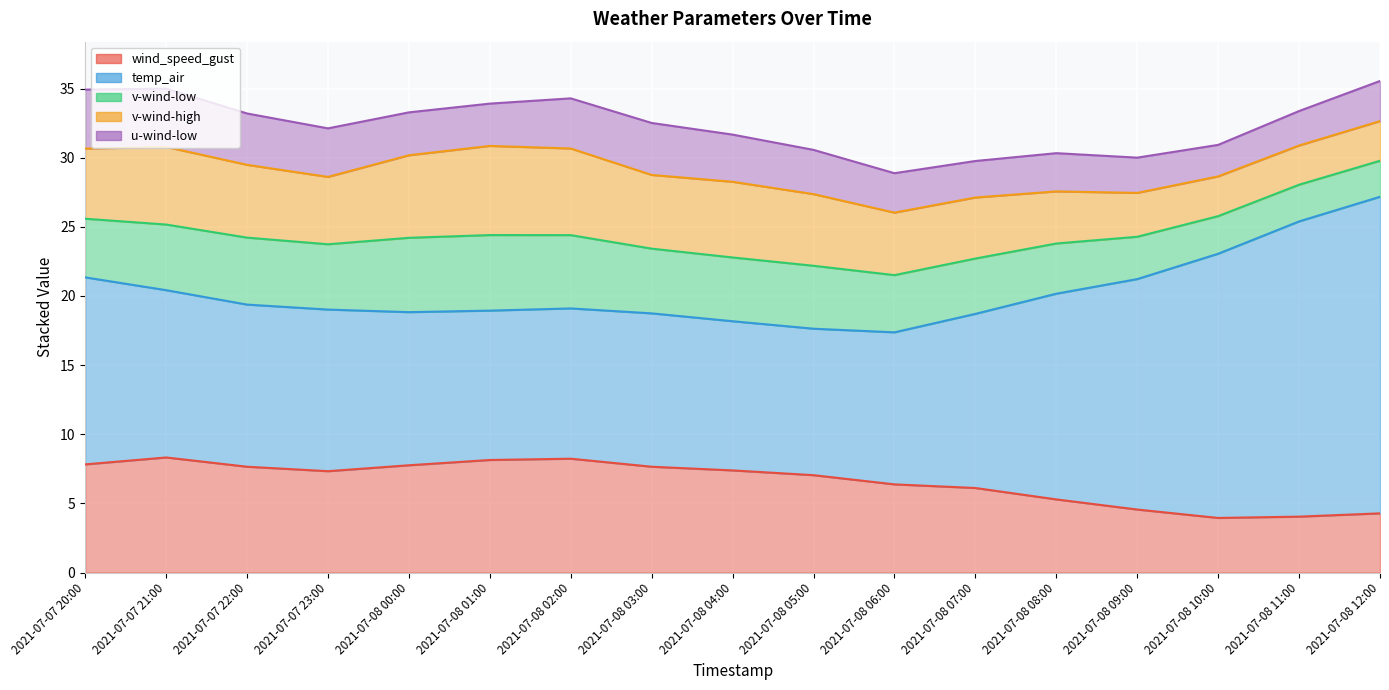

Reading left to right, extract all data points from this chart.

wind_speed_gust: 2021-07-07 20:00=7.8	2021-07-07 21:00=8.3	2021-07-07 22:00=7.7	2021-07-07 23:00=7.3	2021-07-08 00:00=7.8	2021-07-08 01:00=8.1	2021-07-08 02:00=8.2	2021-07-08 03:00=7.7	2021-07-08 04:00=7.4	2021-07-08 05:00=7.0	2021-07-08 06:00=6.4	2021-07-08 07:00=6.1	2021-07-08 08:00=5.3	2021-07-08 09:00=4.6	2021-07-08 10:00=3.9	2021-07-08 11:00=4.0	2021-07-08 12:00=4.3
temp_air: 2021-07-07 20:00=13.5	2021-07-07 21:00=12.1	2021-07-07 22:00=11.7	2021-07-07 23:00=11.7	2021-07-08 00:00=11.1	2021-07-08 01:00=10.8	2021-07-08 02:00=10.9	2021-07-08 03:00=11.1	2021-07-08 04:00=10.8	2021-07-08 05:00=10.6	2021-07-08 06:00=11.0	2021-07-08 07:00=12.6	2021-07-08 08:00=14.9	2021-07-08 09:00=16.7	2021-07-08 10:00=19.1	2021-07-08 11:00=21.4	2021-07-08 12:00=22.9
v-wind-low: 2021-07-07 20:00=4.2	2021-07-07 21:00=4.7	2021-07-07 22:00=4.8	2021-07-07 23:00=4.7	2021-07-08 00:00=5.4	2021-07-08 01:00=5.5	2021-07-08 02:00=5.3	2021-07-08 03:00=4.7	2021-07-08 04:00=4.6	2021-07-08 05:00=4.6	2021-07-08 06:00=4.1	2021-07-08 07:00=4.0	2021-07-08 08:00=3.6	2021-07-08 09:00=3.1	2021-07-08 10:00=2.7	2021-07-08 11:00=2.7	2021-07-08 12:00=2.6
v-wind-high: 2021-07-07 20:00=5.1	2021-07-07 21:00=5.6	2021-07-07 22:00=5.3	2021-07-07 23:00=4.9	2021-07-08 00:00=6.0	2021-07-08 01:00=6.4	2021-07-08 02:00=6.3	2021-07-08 03:00=5.3	2021-07-08 04:00=5.5	2021-07-08 05:00=5.2	2021-07-08 06:00=4.5	2021-07-08 07:00=4.4	2021-07-08 08:00=3.8	2021-07-08 09:00=3.2	2021-07-08 10:00=2.9	2021-07-08 11:00=2.8	2021-07-08 12:00=2.9
u-wind-low: 2021-07-07 20:00=4.3	2021-07-07 21:00=4.2	2021-07-07 22:00=3.7	2021-07-07 23:00=3.5	2021-07-08 00:00=3.1	2021-07-08 01:00=3.1	2021-07-08 02:00=3.6	2021-07-08 03:00=3.8	2021-07-08 04:00=3.4	2021-07-08 05:00=3.2	2021-07-08 06:00=2.9	2021-07-08 07:00=2.6	2021-07-08 08:00=2.8	2021-07-08 09:00=2.6	2021-07-08 10:00=2.3	2021-07-08 11:00=2.5	2021-07-08 12:00=2.9